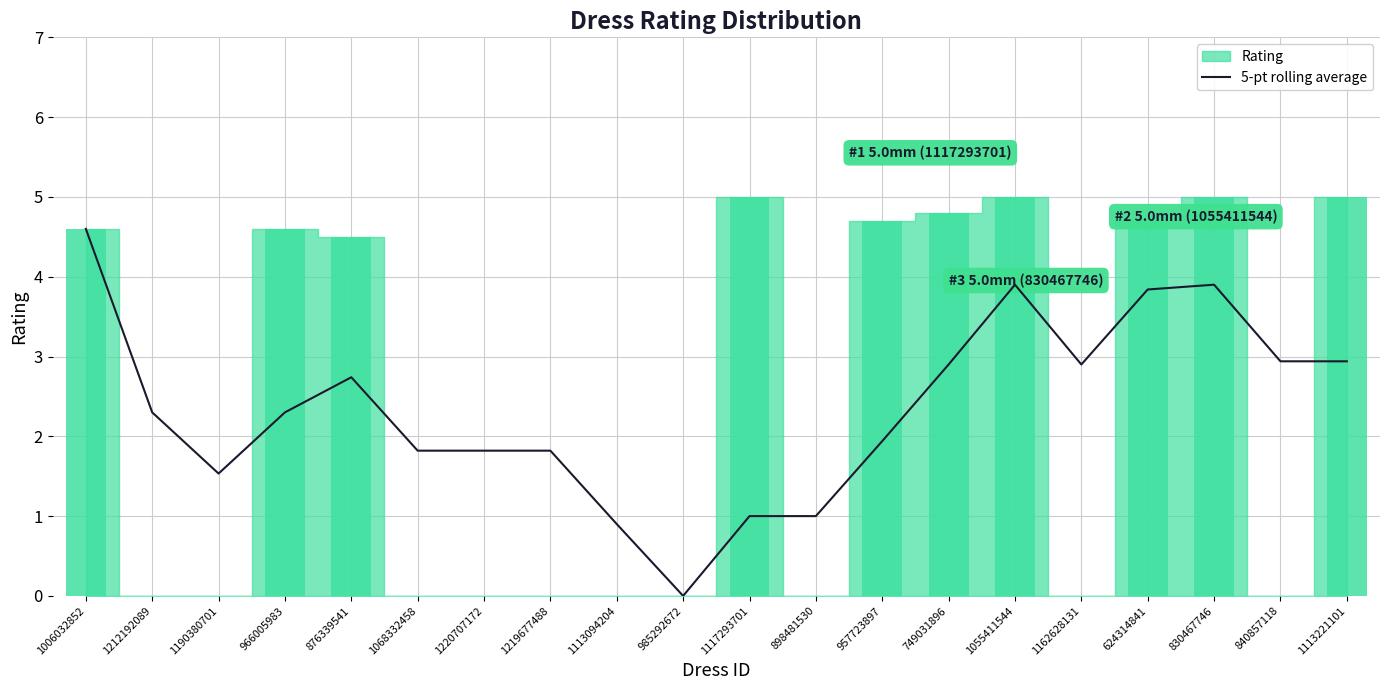

Reading right to left, transcribe all the data shown in this chart.

1113221101=2.9	840857118=2.9	830467746=3.9	624314841=3.8	1162628131=2.9	1055411544=3.9	749031896=2.9	957723897=1.9	898481530=1.0	1117293701=1.0	985292672=0.0	1113094204=0.9	1219677488=1.8	1220707172=1.8	1068332458=1.8	876339541=2.7	966005983=2.3	1190380701=1.5	1212192089=2.3	1006032852=4.6